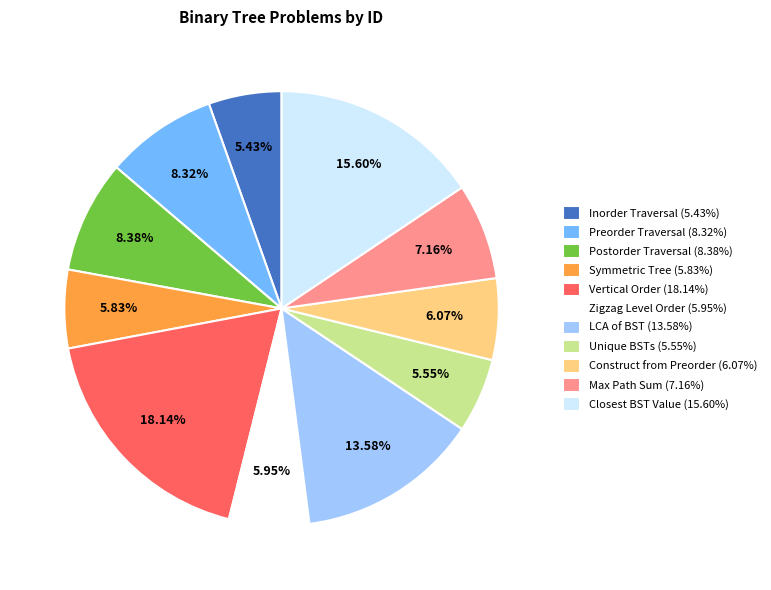

What is the ratio of the value at Vertical Order (18.14%) to the value at Construct from Preorder (6.07%)?

3.0